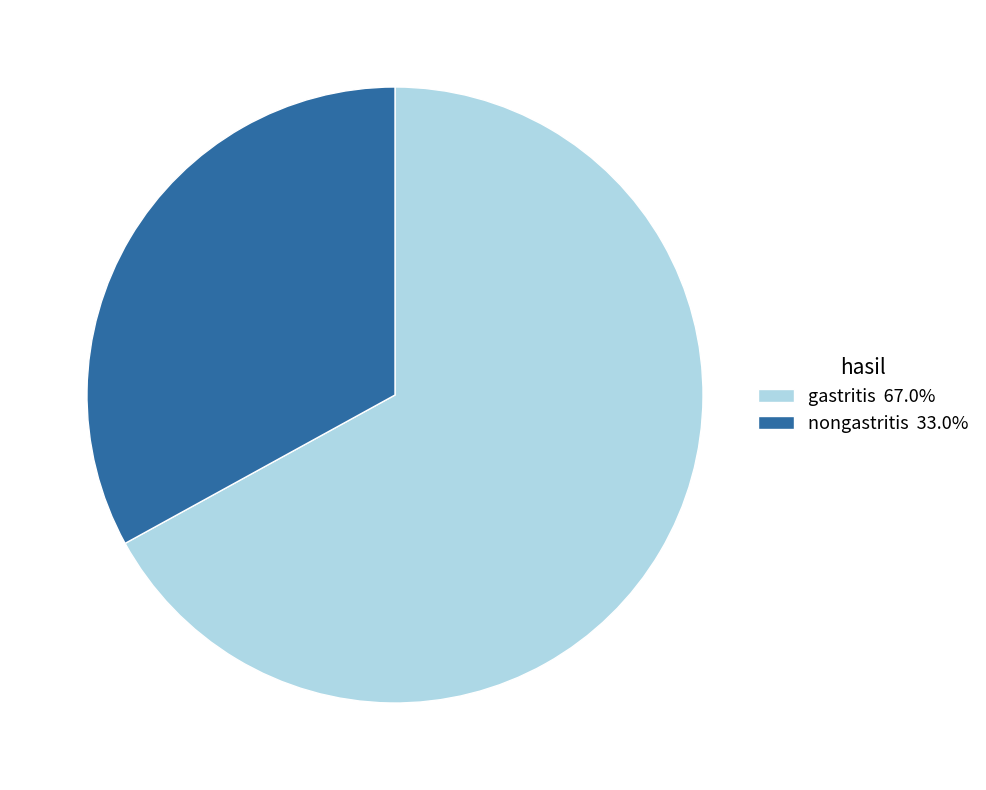

Is the sum of nongastritis 33.0% and gastritis 67.0% greater than half?

Yes